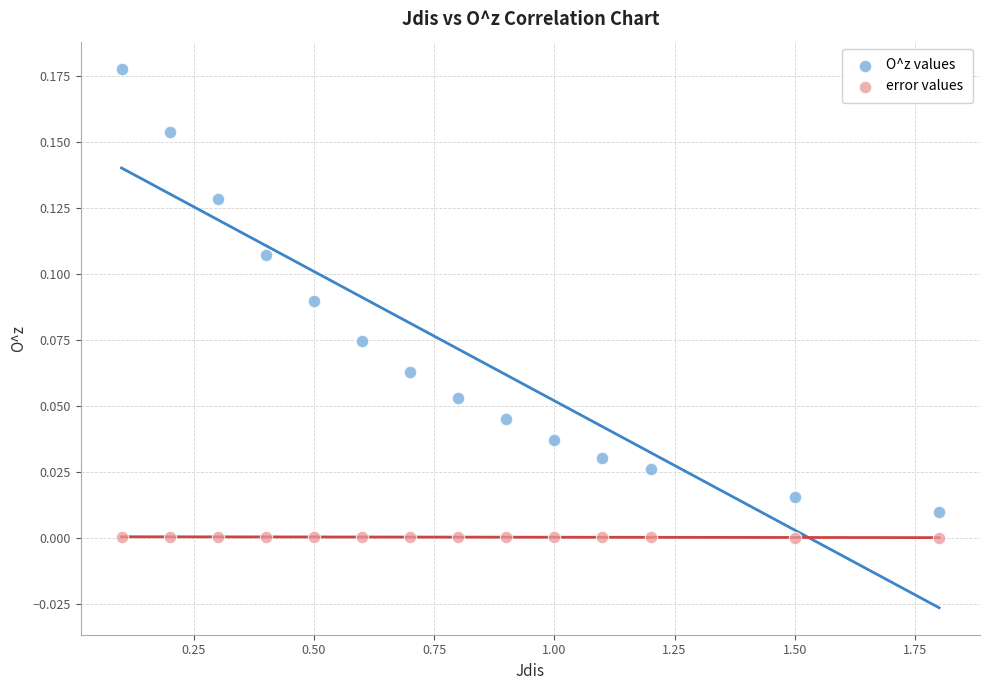

What are all the series names shown in the legend?

O^z values, error values